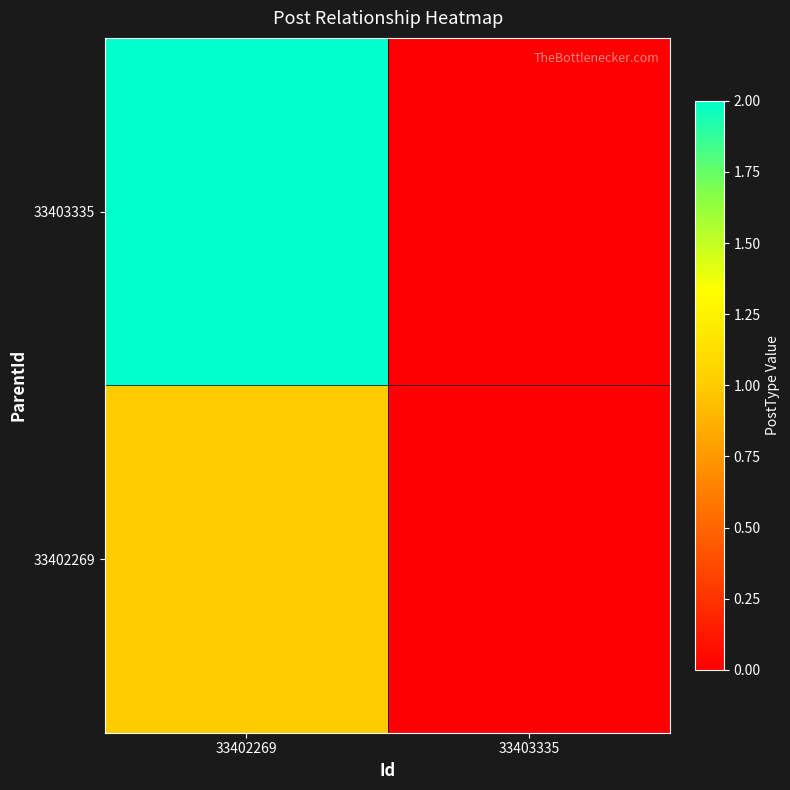

Reading right to left, transcribe all the data shown in this chart.

33402269: 33403335=0	33402269=1
33403335: 33403335=0	33402269=2